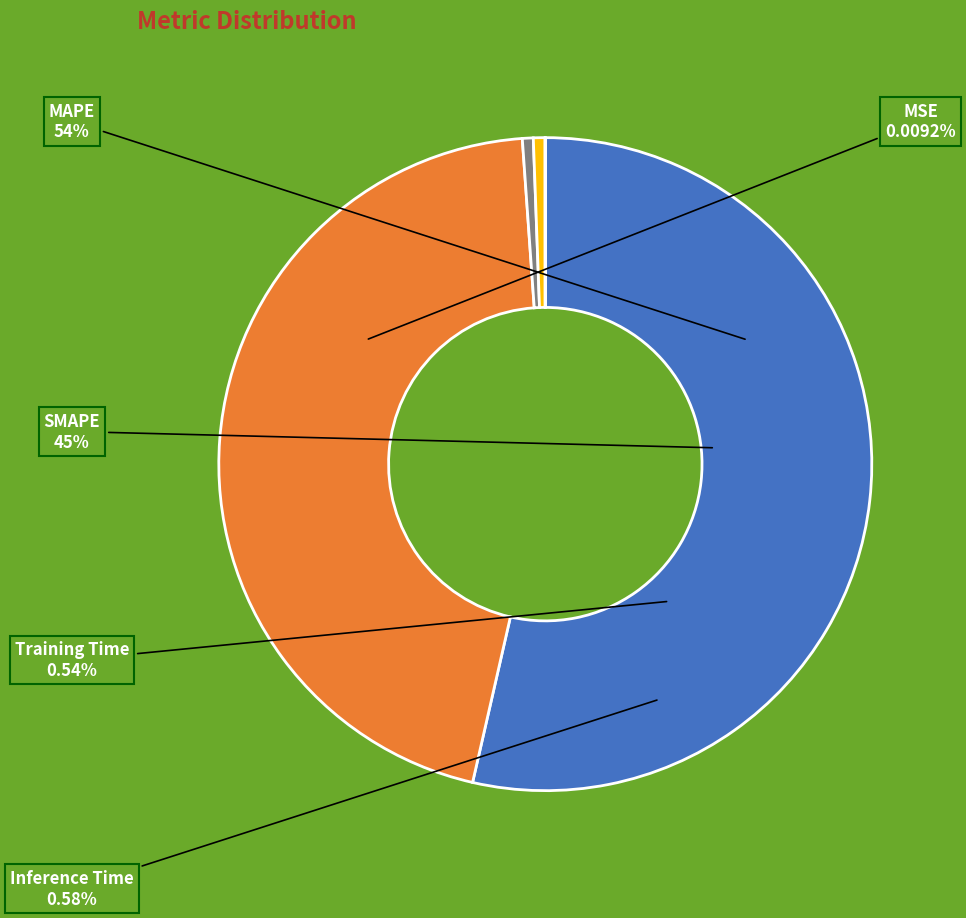

Is it true that Inference Time is 11% of the pie?

False